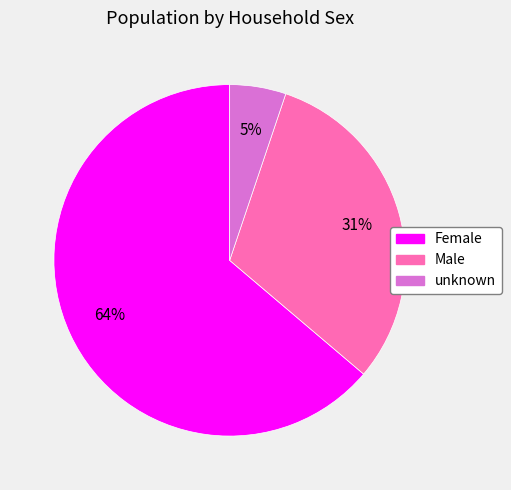

Is it true that unknown is 1% of the pie?

False